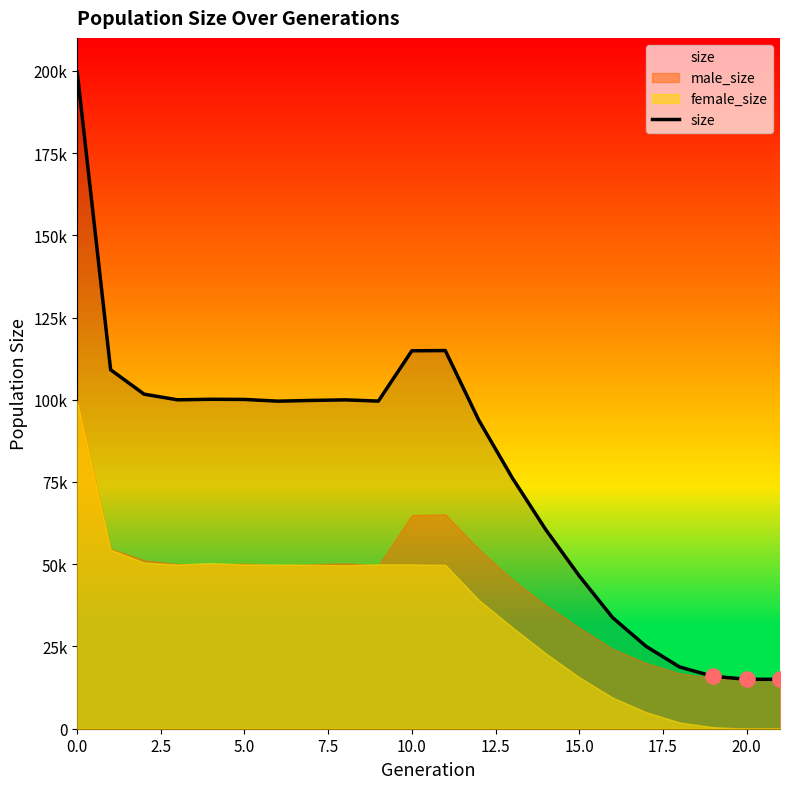

Which has a higher value, 7.5 or 18?

7.5